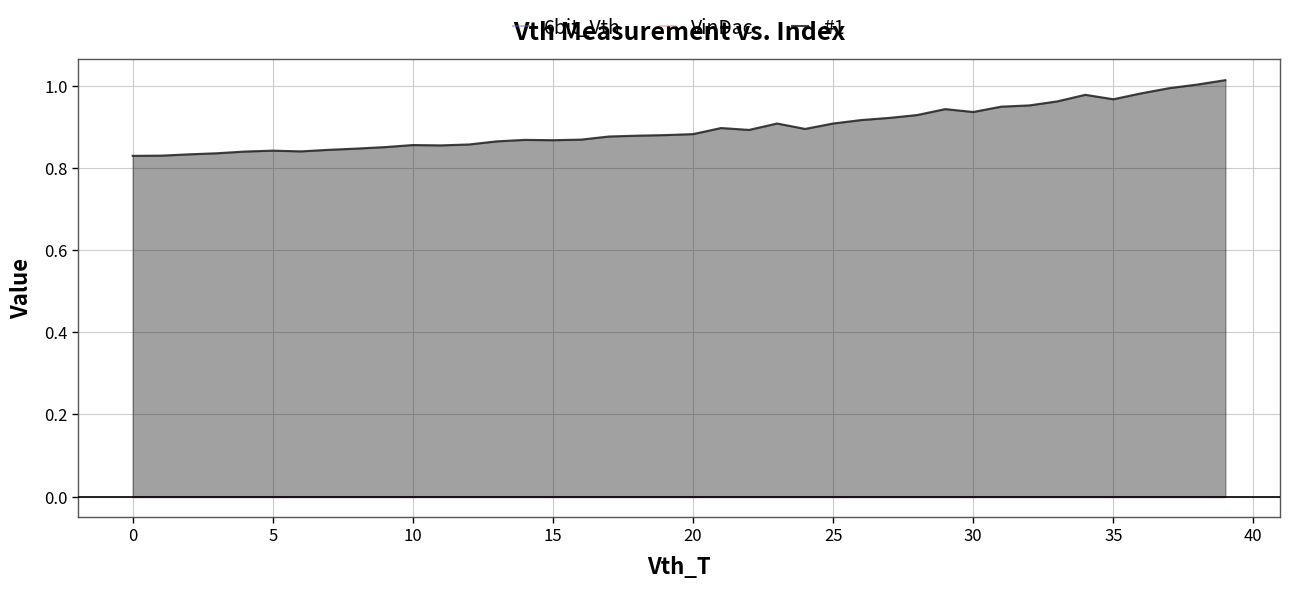

Which series has the largest range (max minus min)?

#1